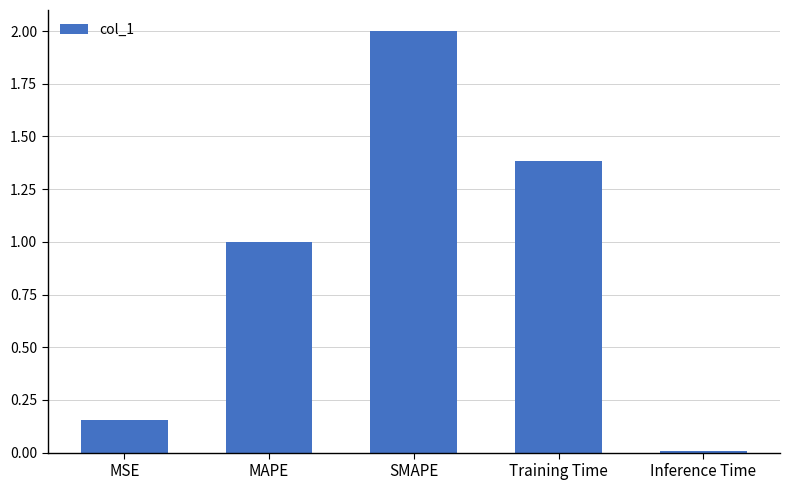

At which category does the chart reach its peak across all series?

SMAPE